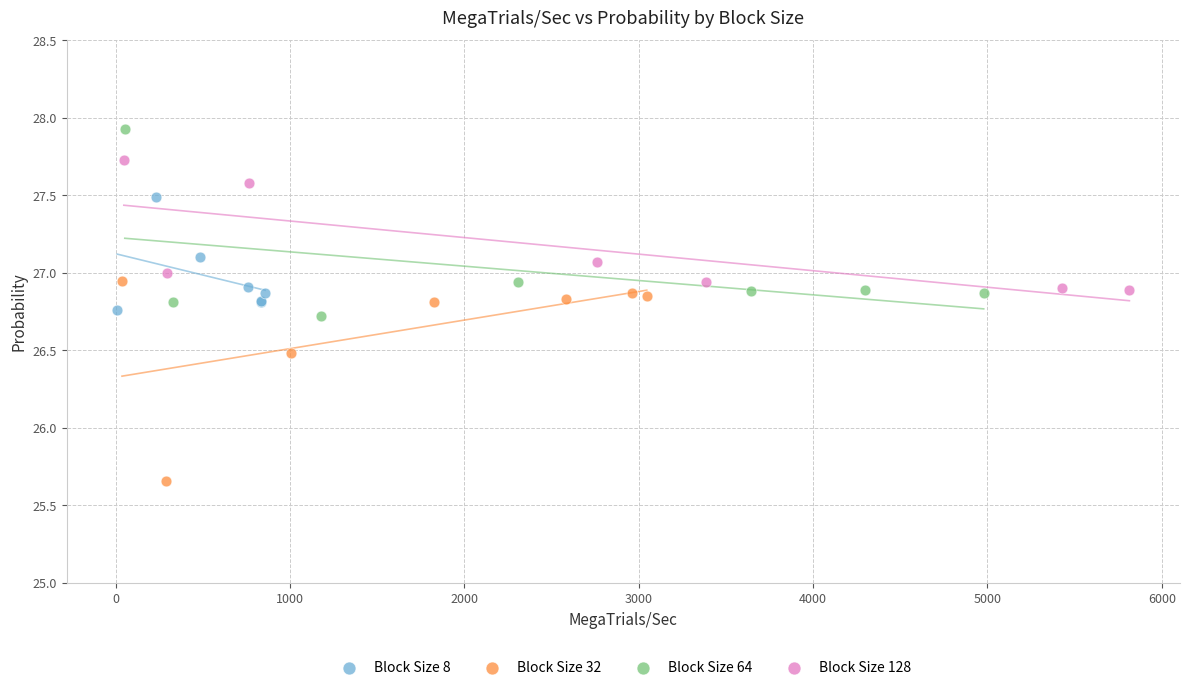

Which series reaches the maximum Y coordinate?

Block Size 64